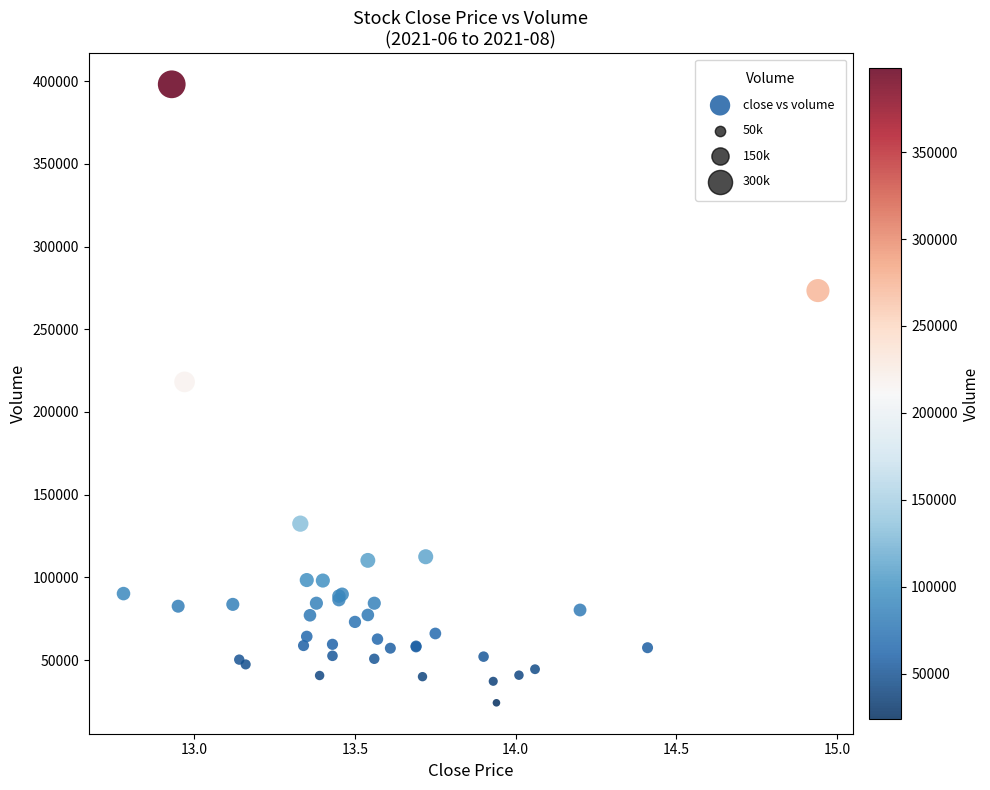

What Y value in the scatter plot is closest to 211150?

218200